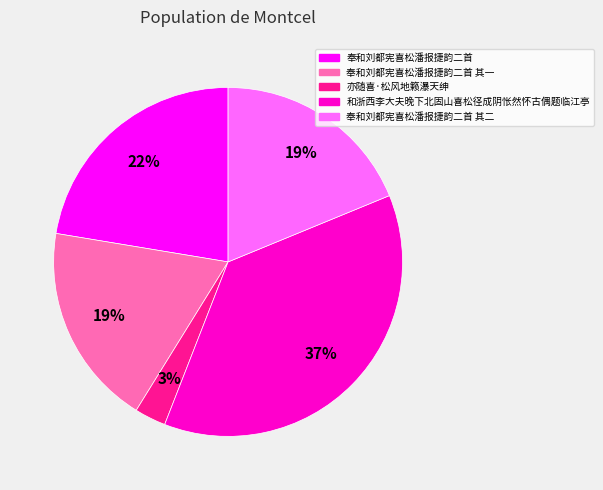

To the nearest percent, what is the difference between the largest and smallest slice percentages?

34%